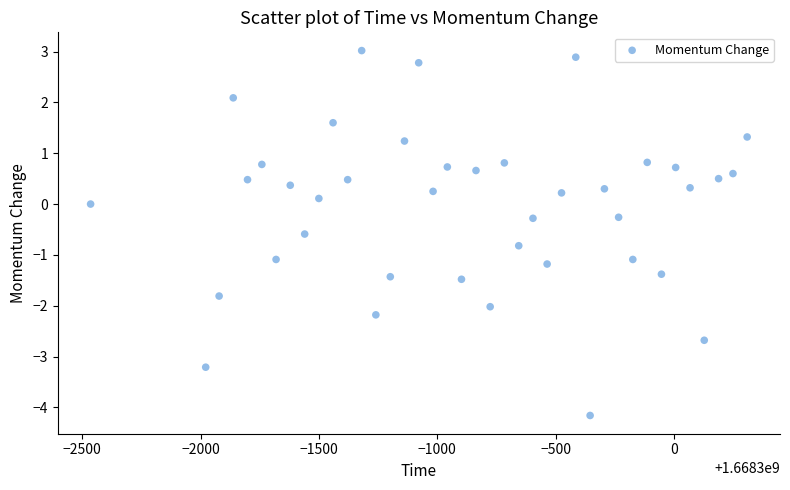

What is the range of X values (max minus min)?

2773.3